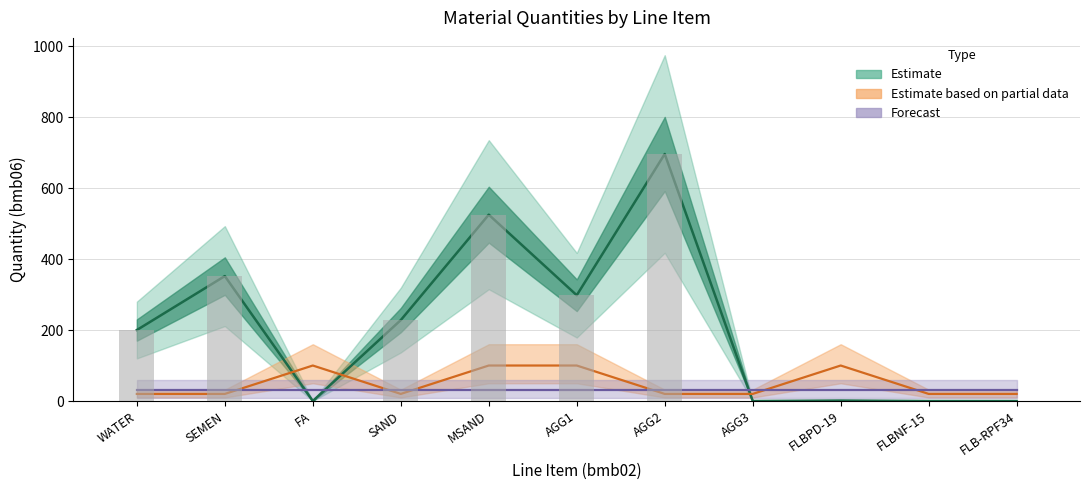

What is the maximum value shown in the chart?

696.0